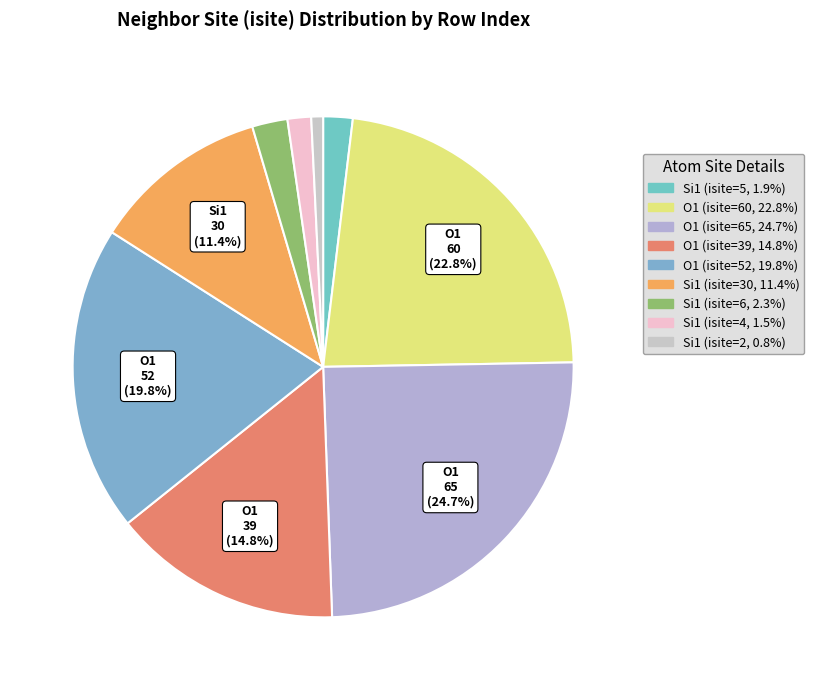

How many slices are in this pie chart?

9